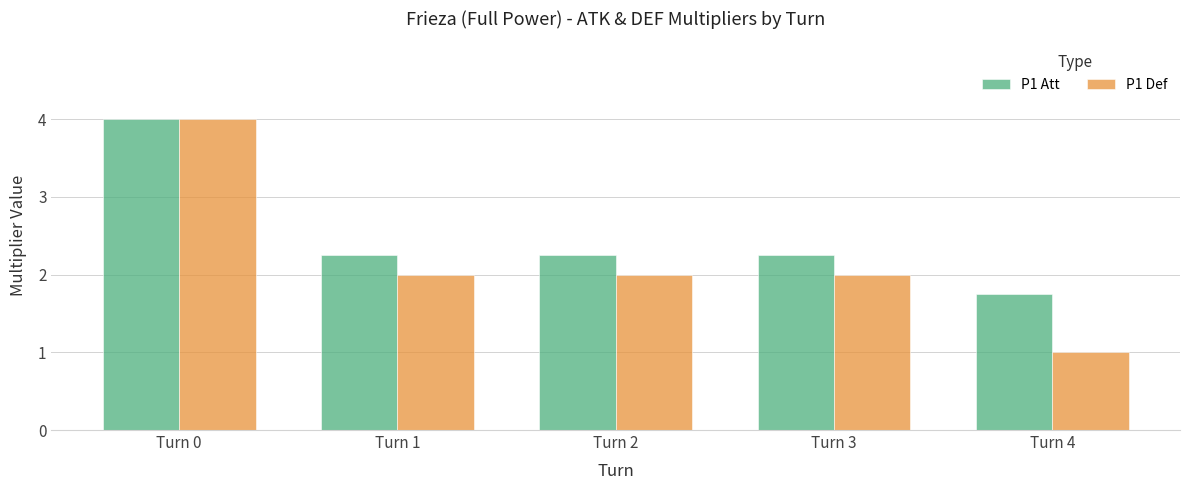

At Turn 2, list the series in order from largest to smallest.

P1 Att, P1 Def